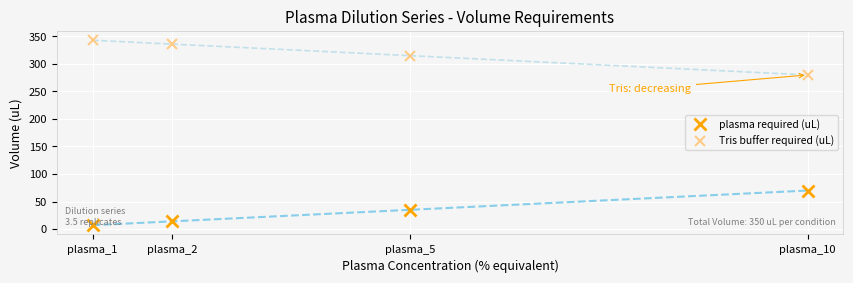

What is the value of the plasma required (uL) point at the 4th from the left?

70